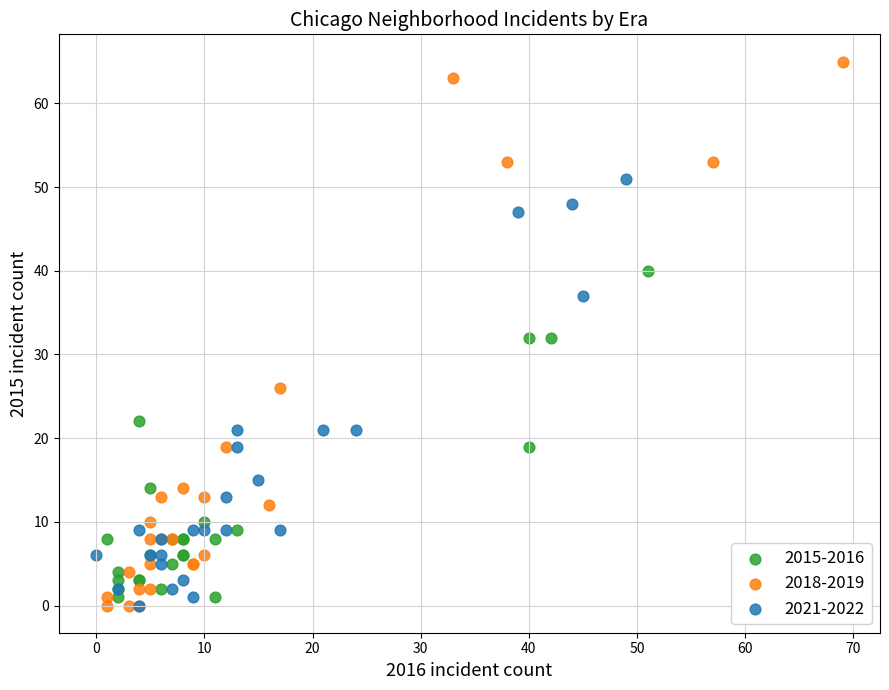

Which series contains the highest Y value?

2018-2019